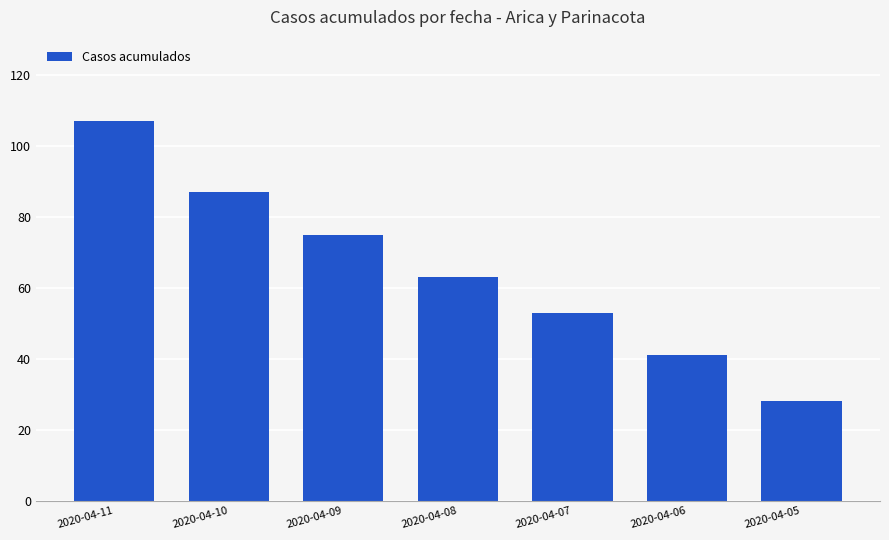

How many data points does each series have?

7